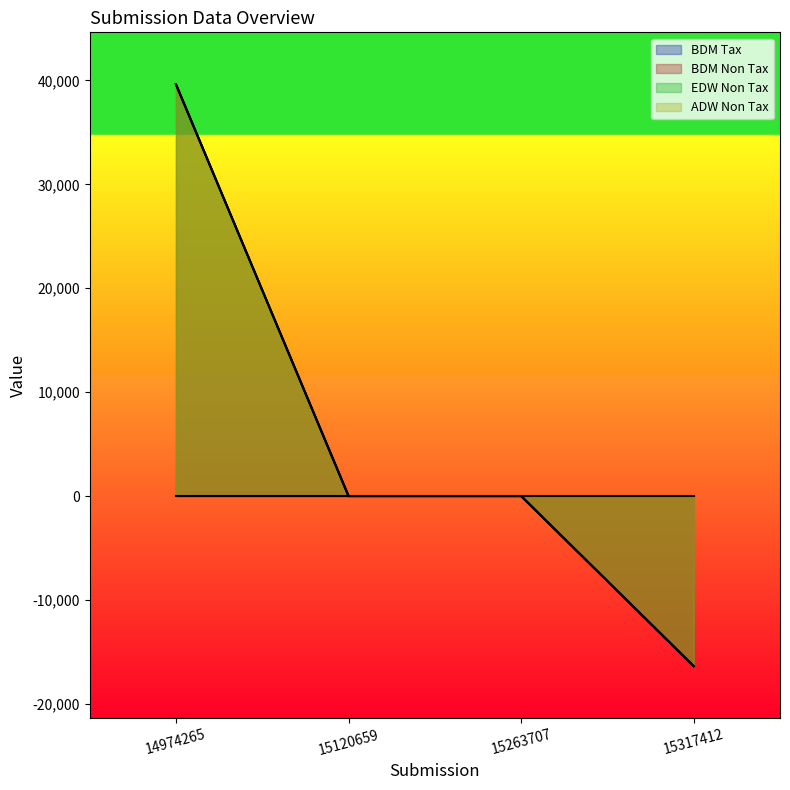

True or false: EDW Non Tax and ADW Non Tax cross at least once.

False